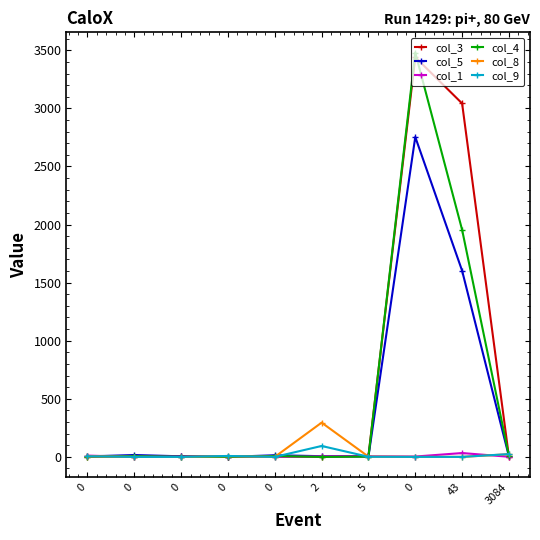

True or false: col_8 has more than 0 interior local peaks.

True